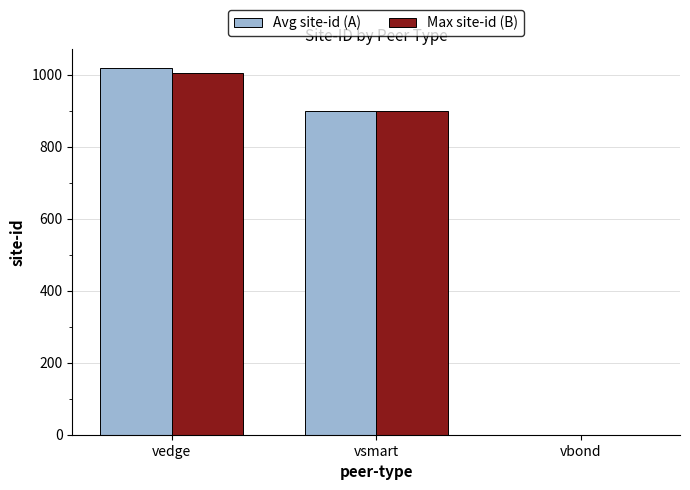

What are all the series names shown in the legend?

Avg site-id (A), Max site-id (B)